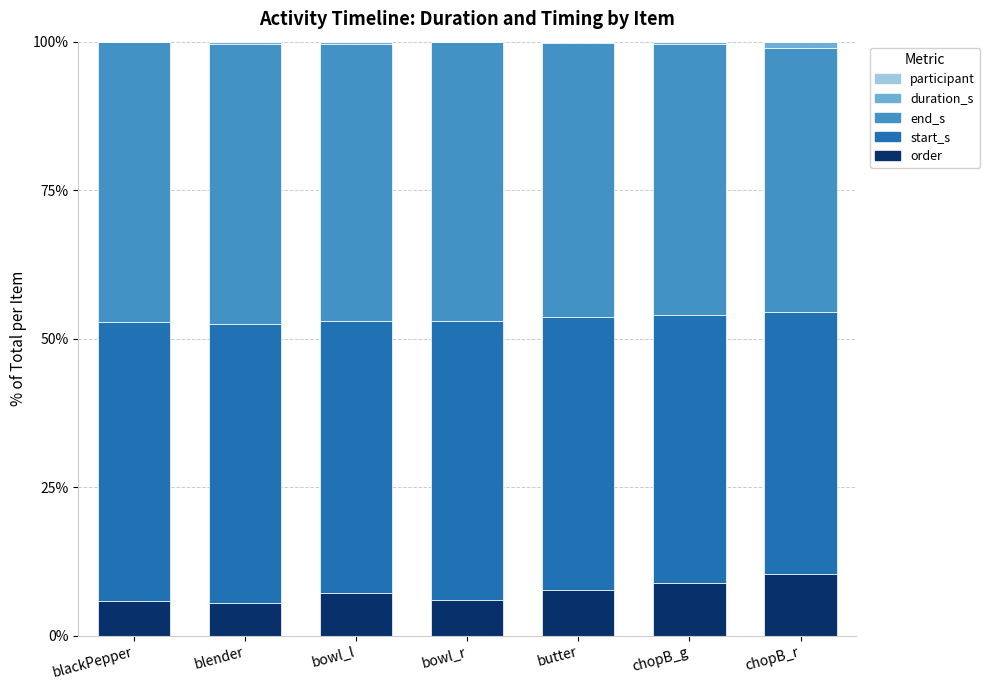

Are the bars horizontal?

No